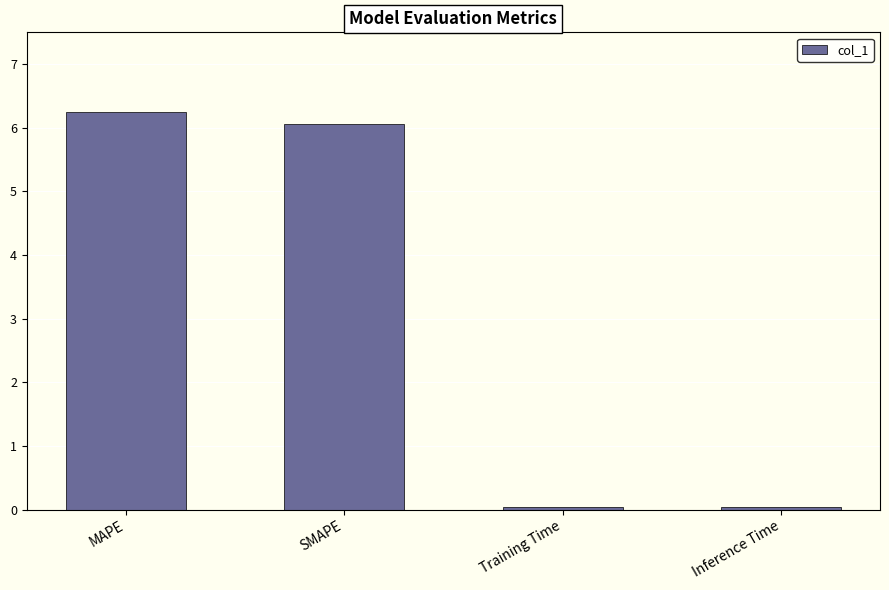

Is it true that the value at Training Time is 0.0?

True